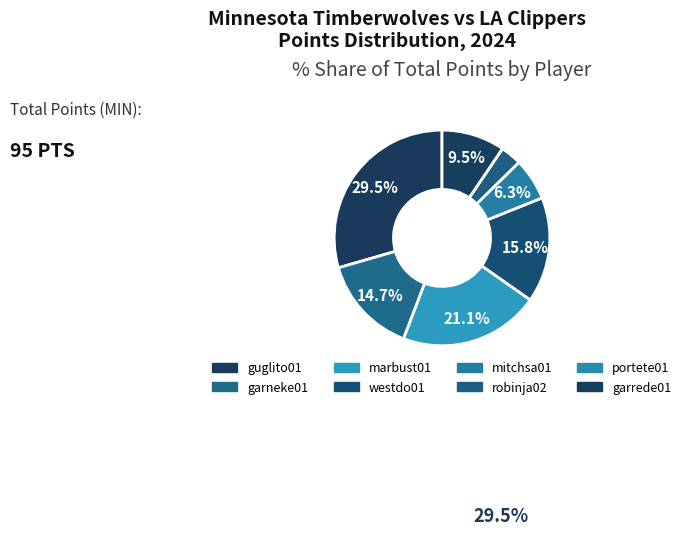

How much of the chart is everything except garneke01?

85.3%